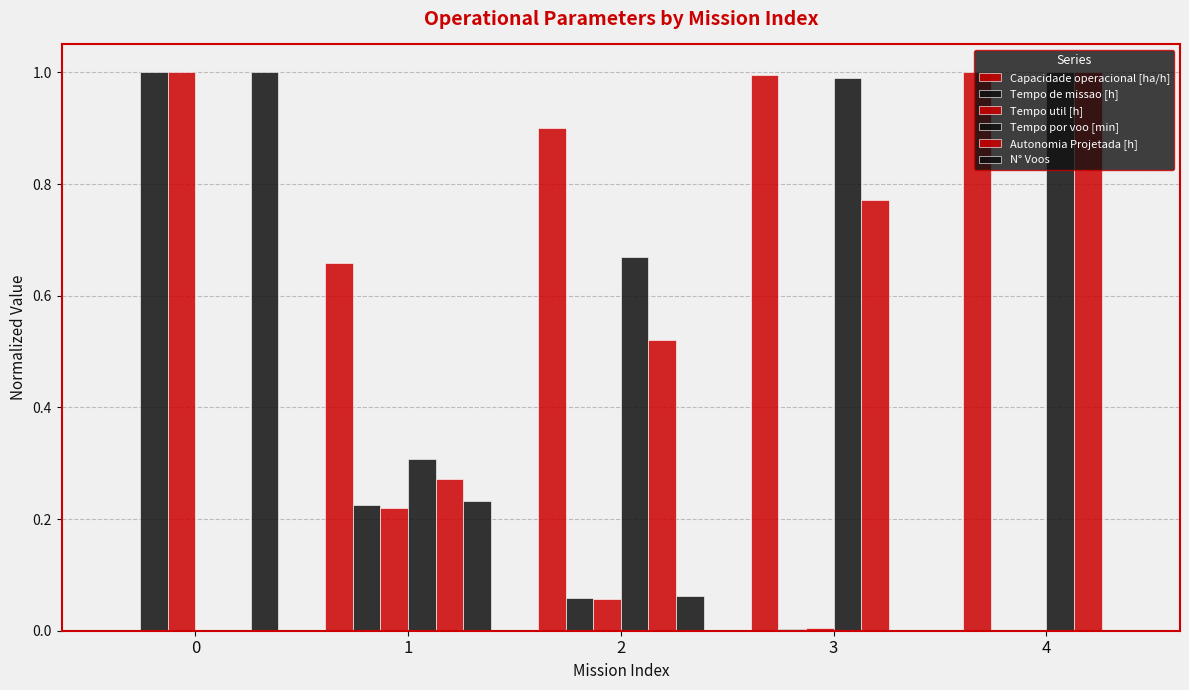

Which series has the widest spread of values?

Capacidade operacional [ha/h]